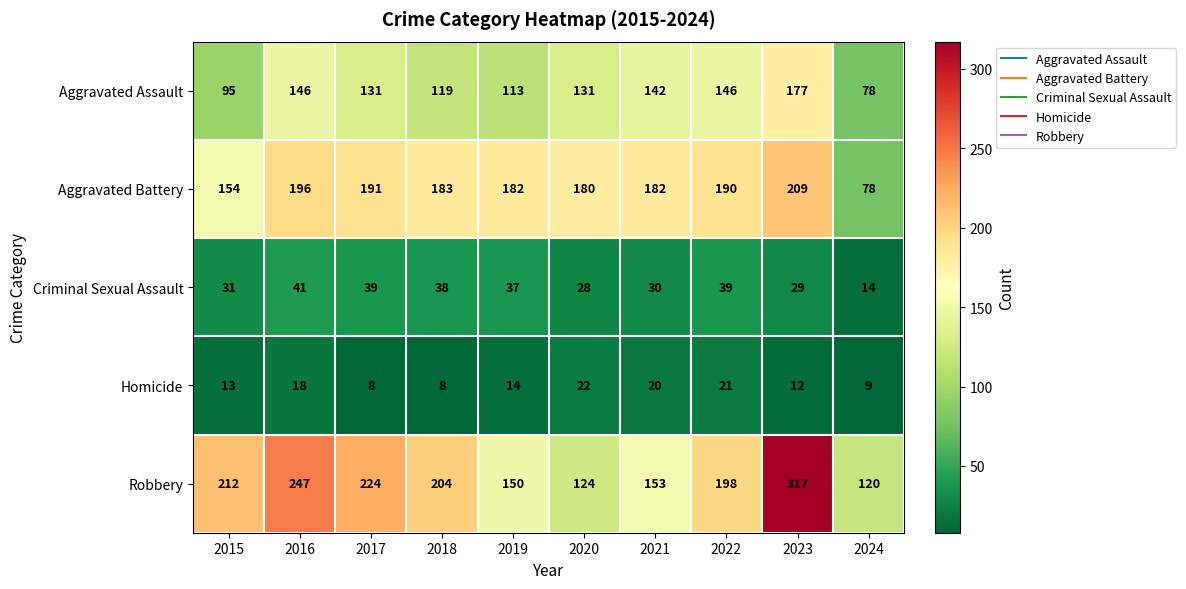

What is the difference between the highest and lowest values at 2017?

216